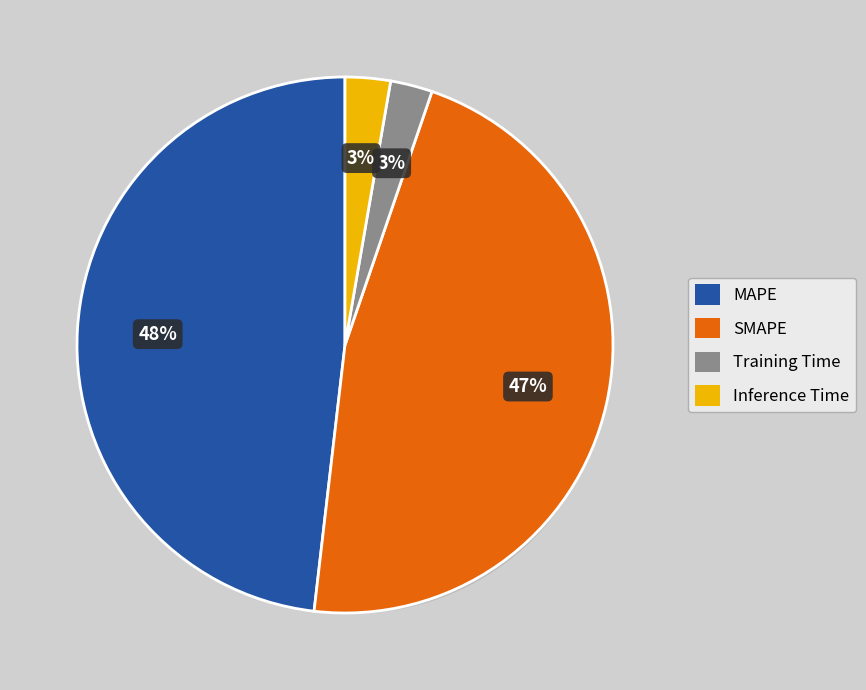

To the nearest percent, what is the average slice percentage?

25%